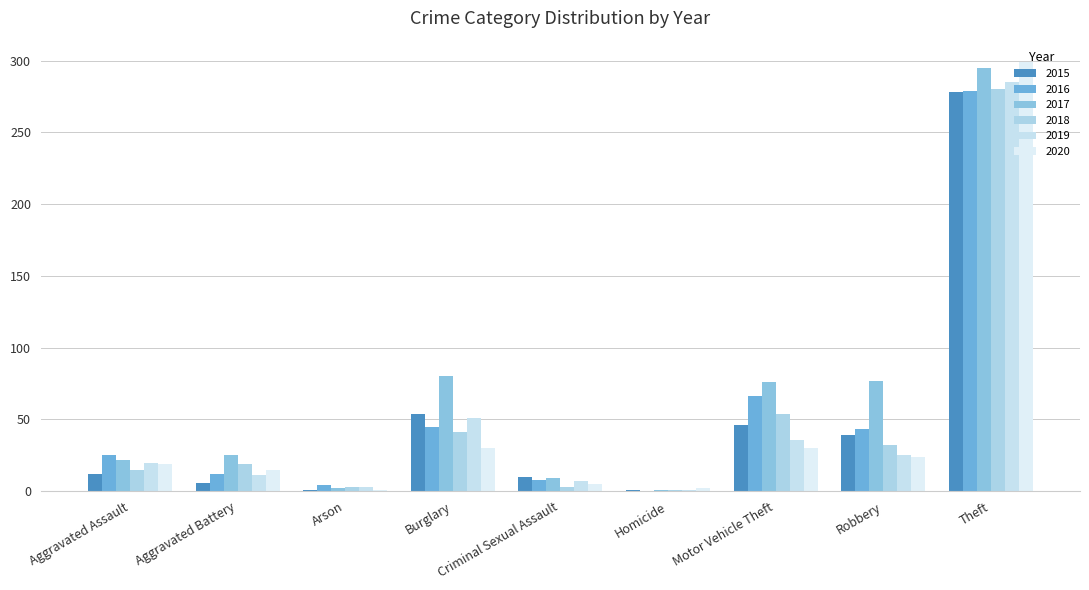

Rank the series at Aggravated Assault from lowest to highest value.

2015, 2018, 2020, 2019, 2017, 2016